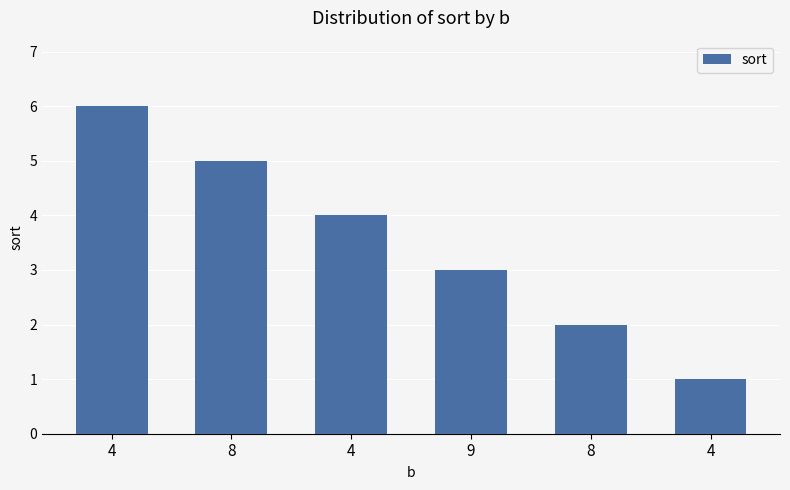

Does the chart contain stacked bars?

No